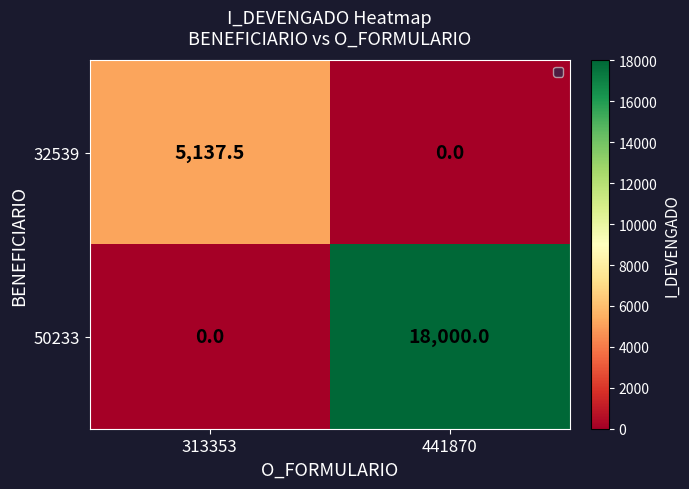

The value of 32539 at 313353 is 5137.5. True or false?

True